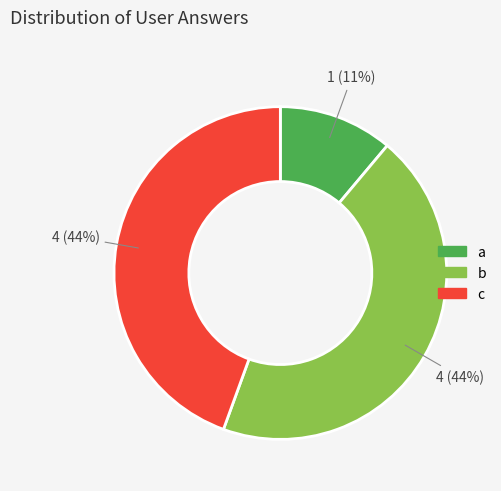

Between a and c, which is larger?

c